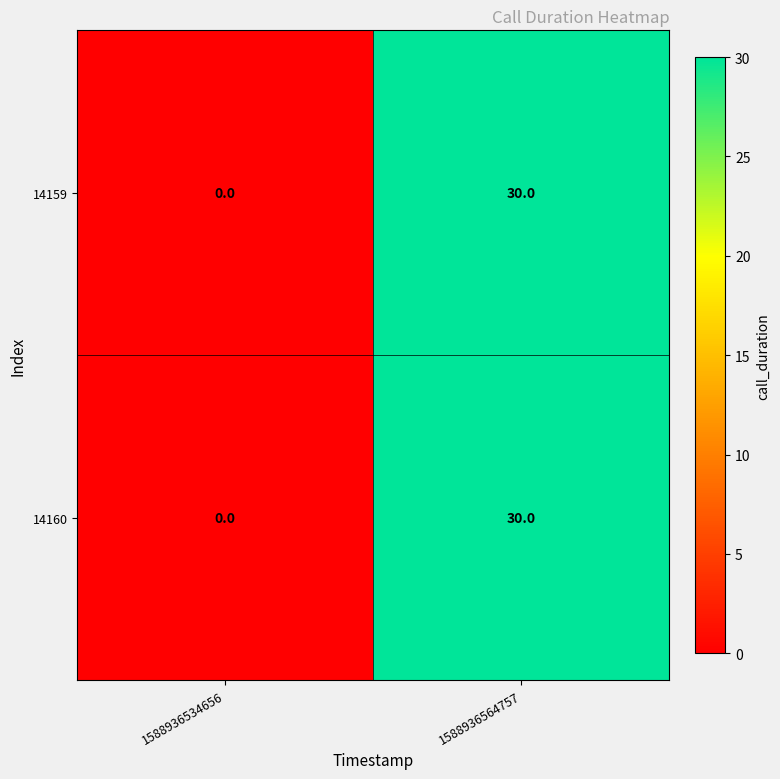

At which category is the sum across all series the highest?

1588936564757